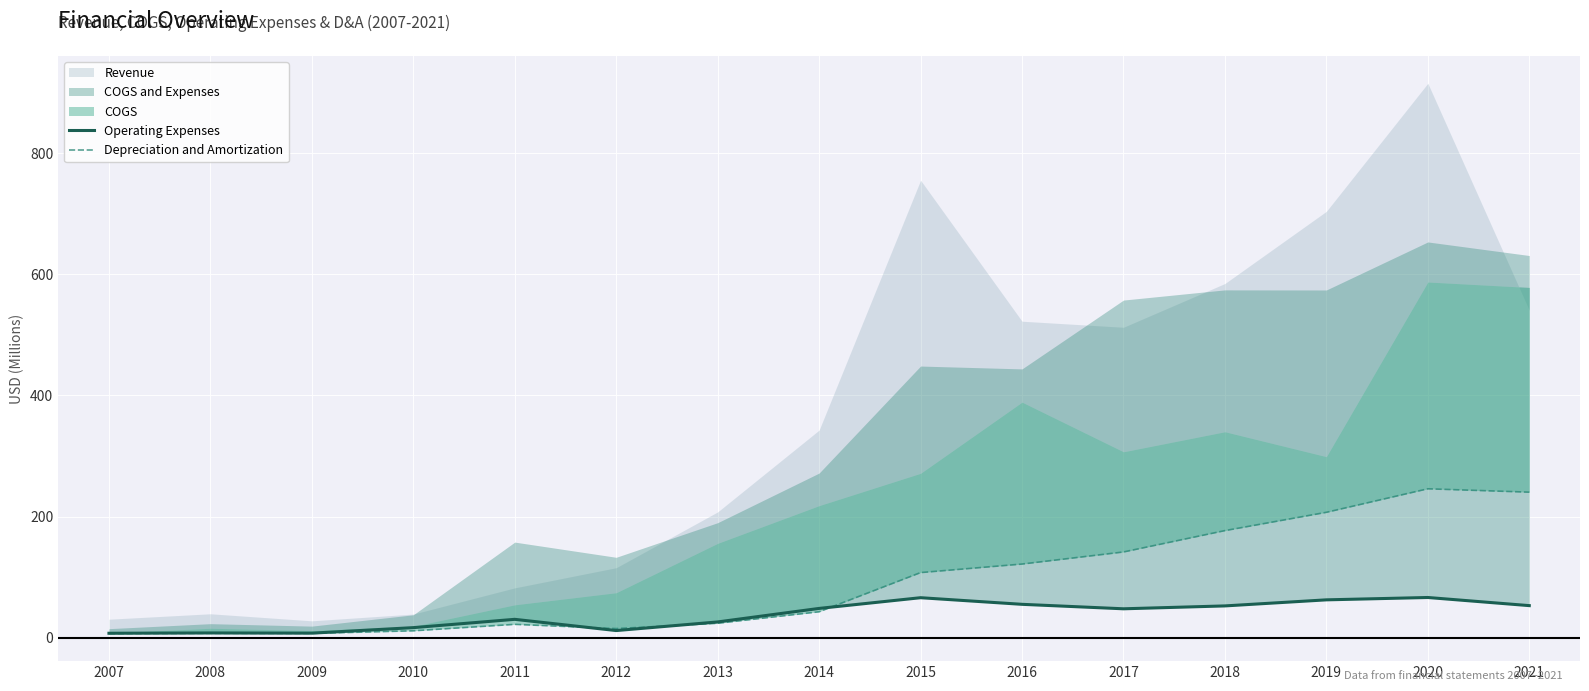

How many data points in Depreciation and Amortization are less than 42?

7